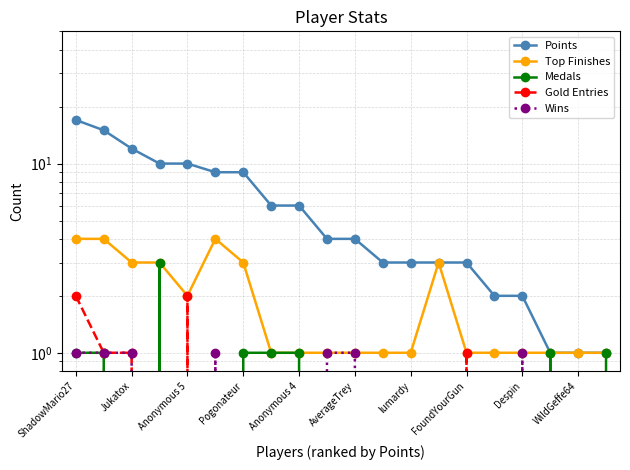

How many categories are shown in the chart?

20